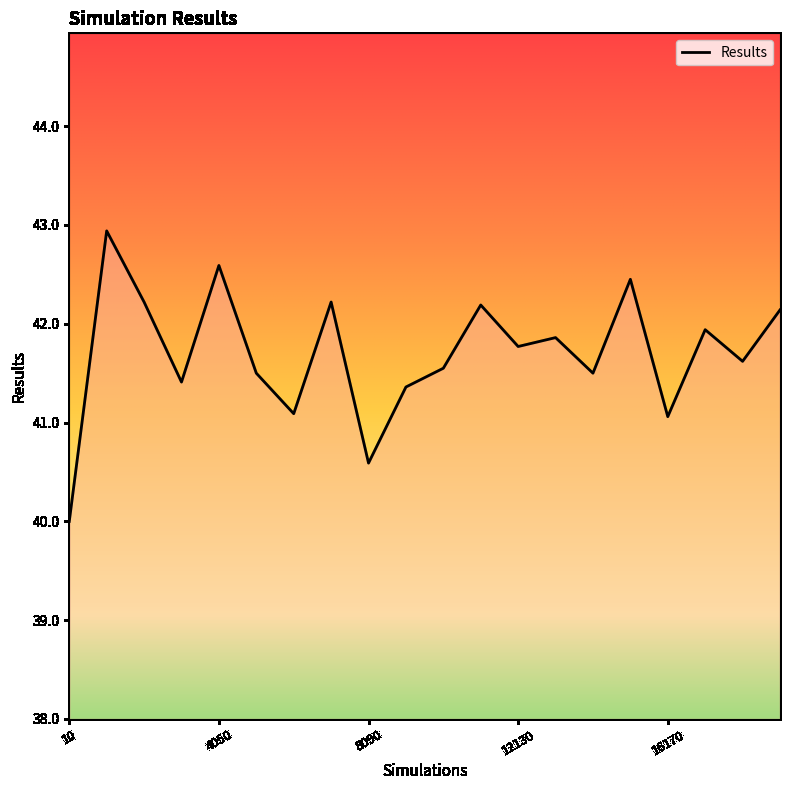

What is the minimum value shown in the chart?

40.0